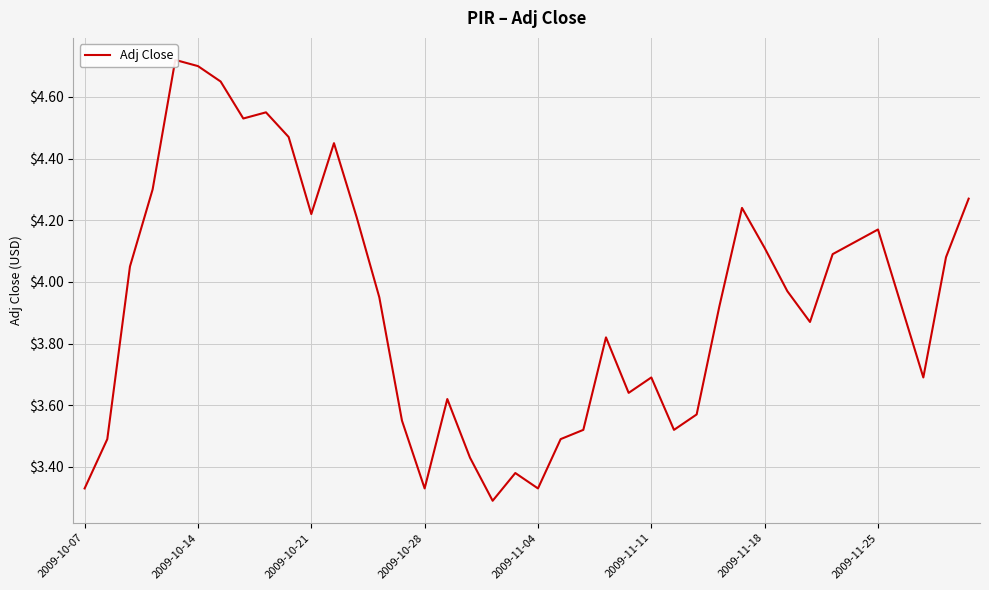

Where is the data nearest to the value 4?

31